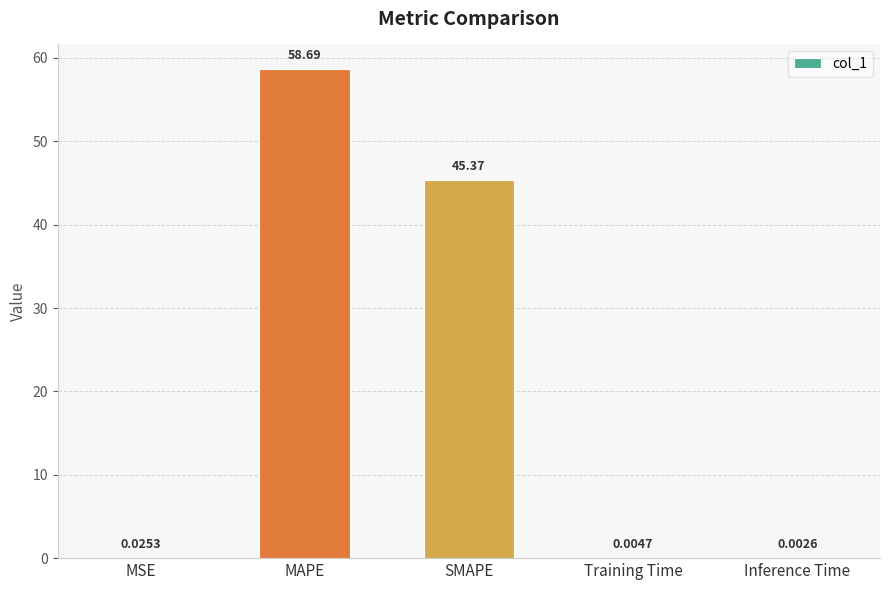

Are the bars grouped side by side (vs. stacked)?

No